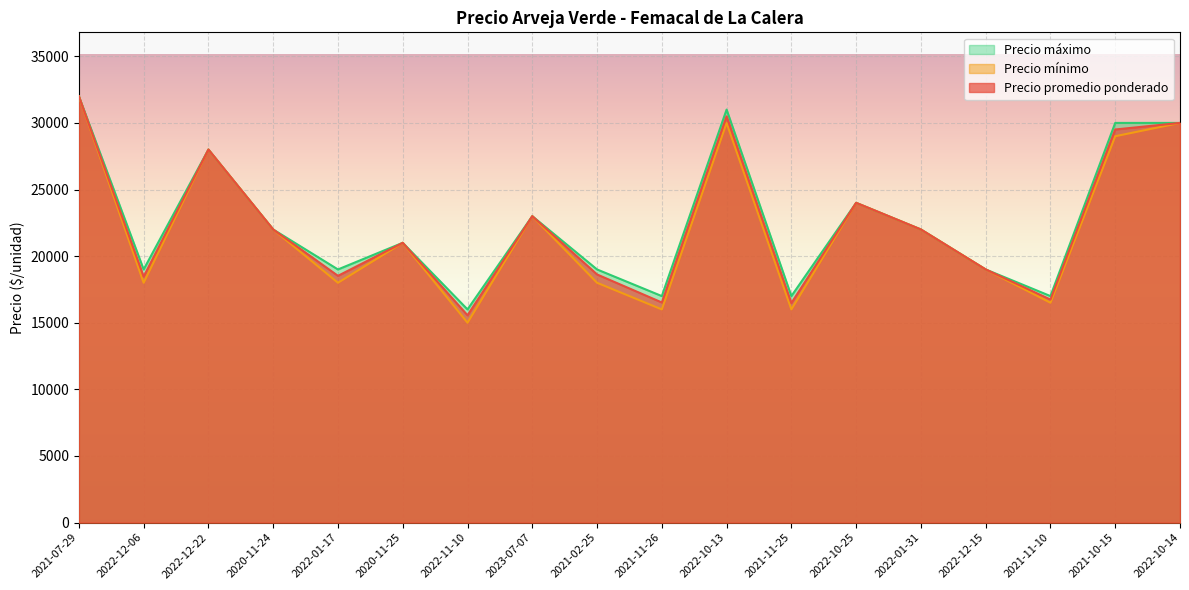

What is the difference between the Precio mínimo values at 2020-11-25 and 2021-02-25?

3000